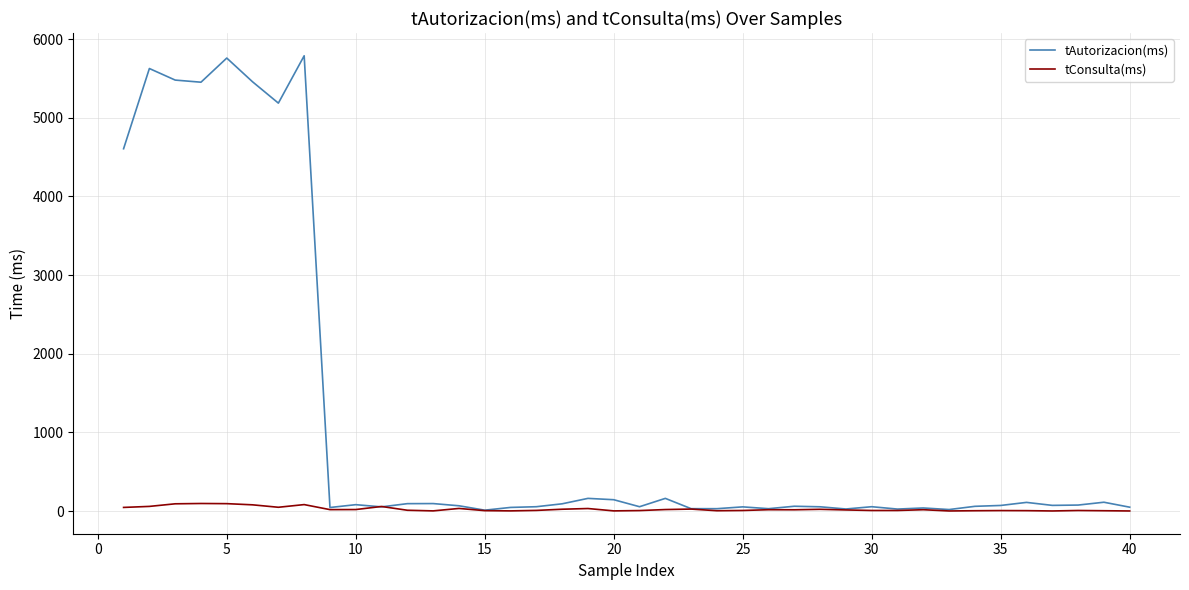

Which series has the largest total across all categories?

tAutorizacion(ms)